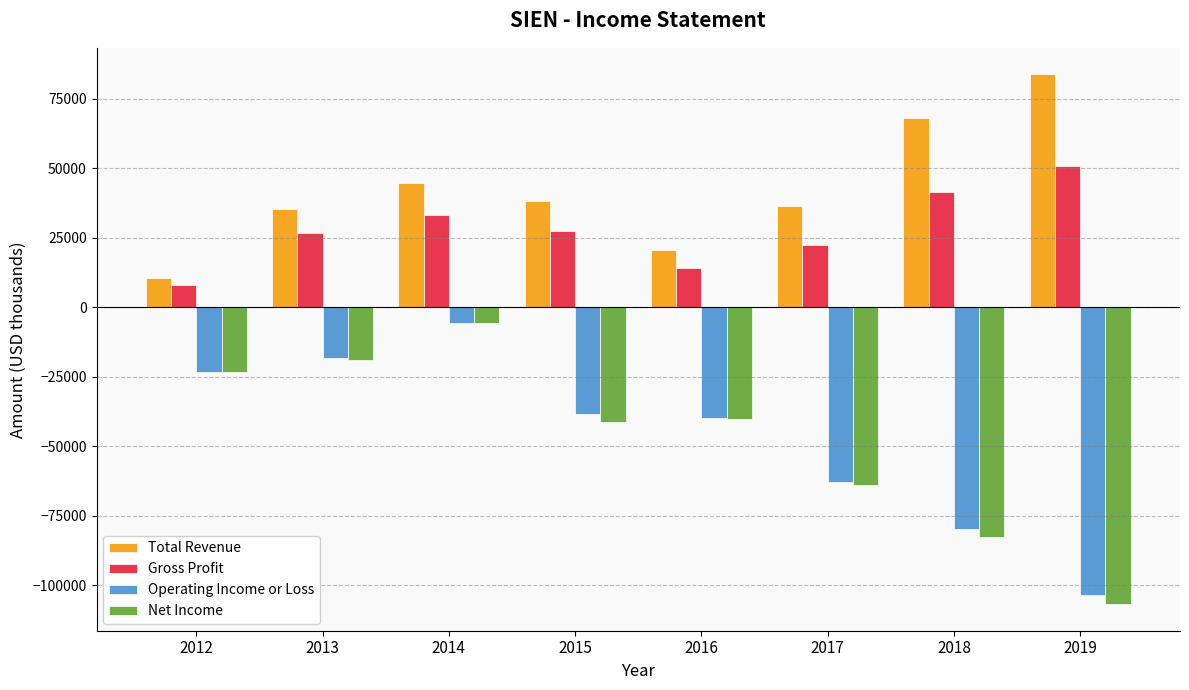

What is the sum of the Operating Income or Loss values at 2014 and 2015?

-44300